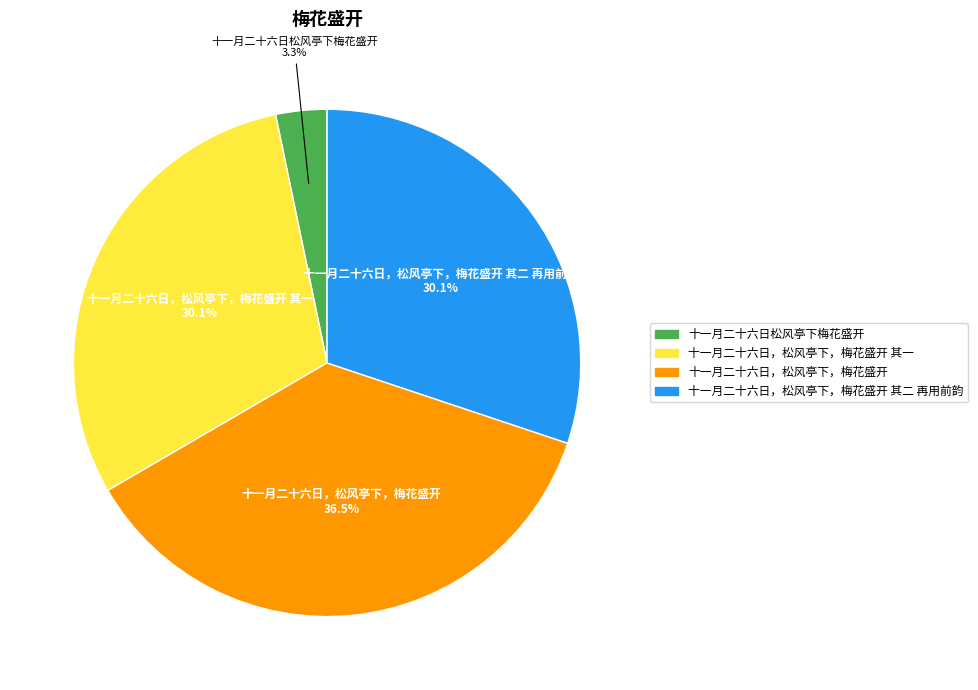

How many segments does this pie chart have?

4